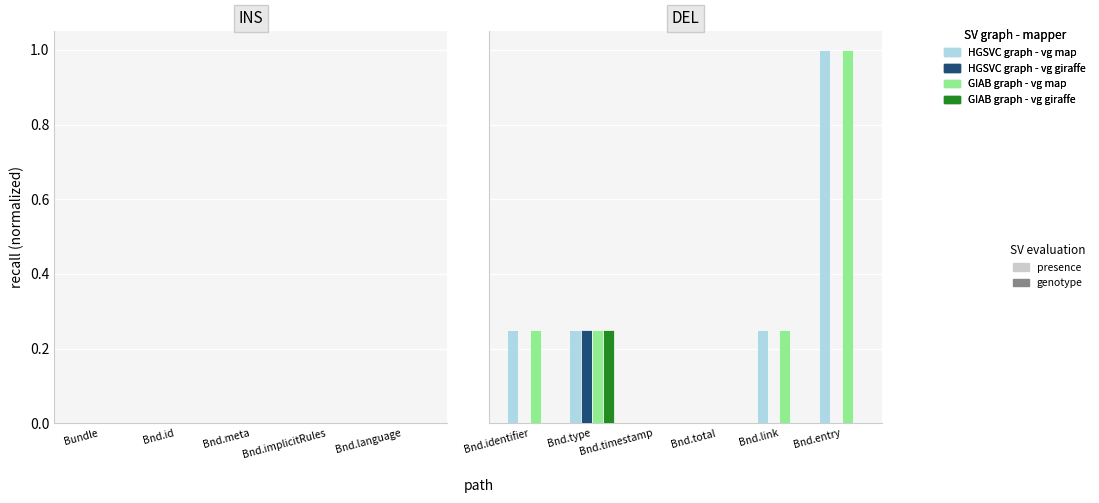

What is the difference between the second highest and minimum values in the GIAB graph - vg map series?

0.2